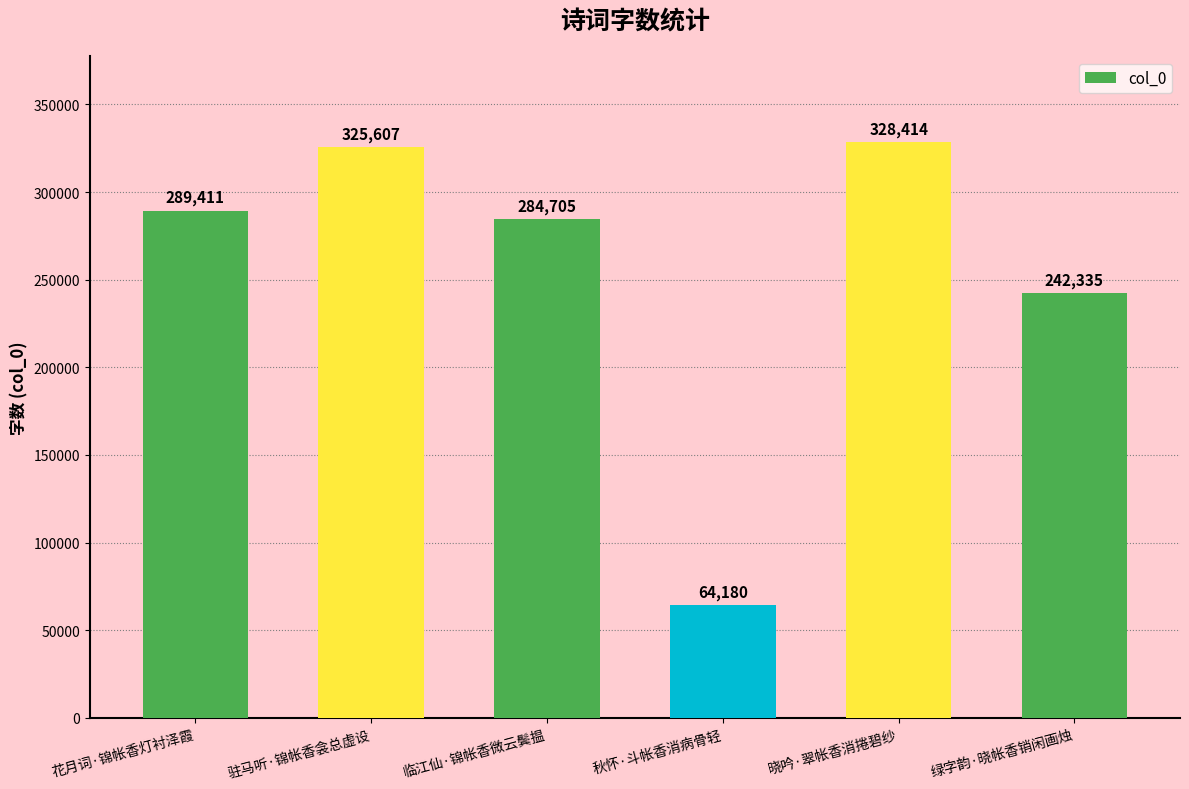

What value does the data have at 驻马听·锦帐香衾总虚设?

325607